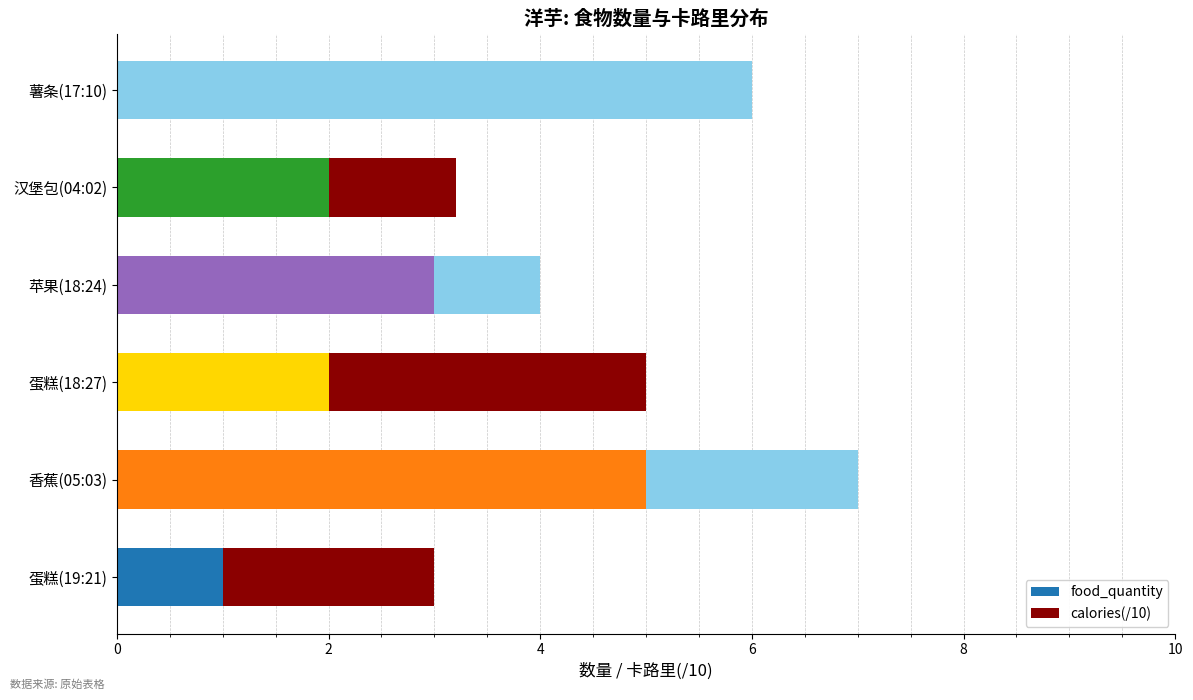

Which series has the largest total across all categories?

food_quantity